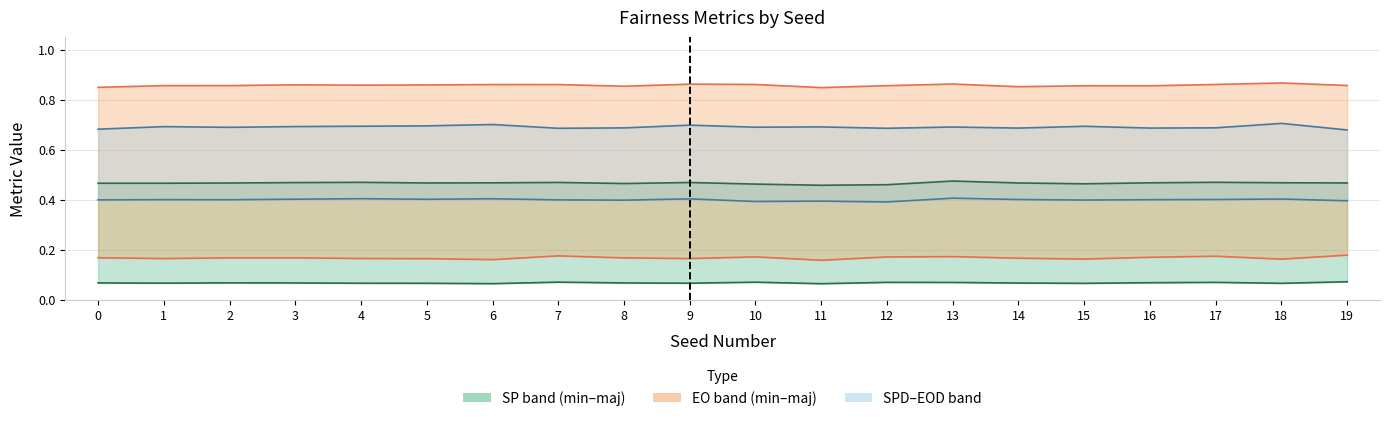

True or false: SPD has a value of 0.7 at 12.

False